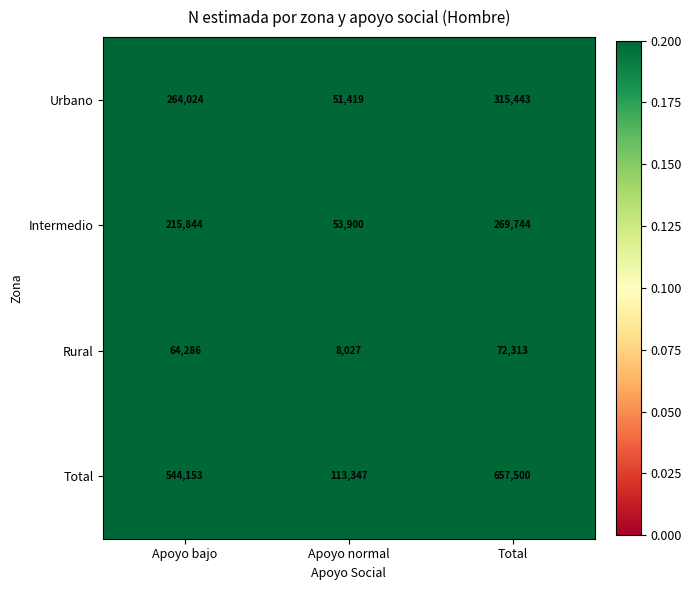

True or false: Total has a value of 170548 at Apoyo normal.

False